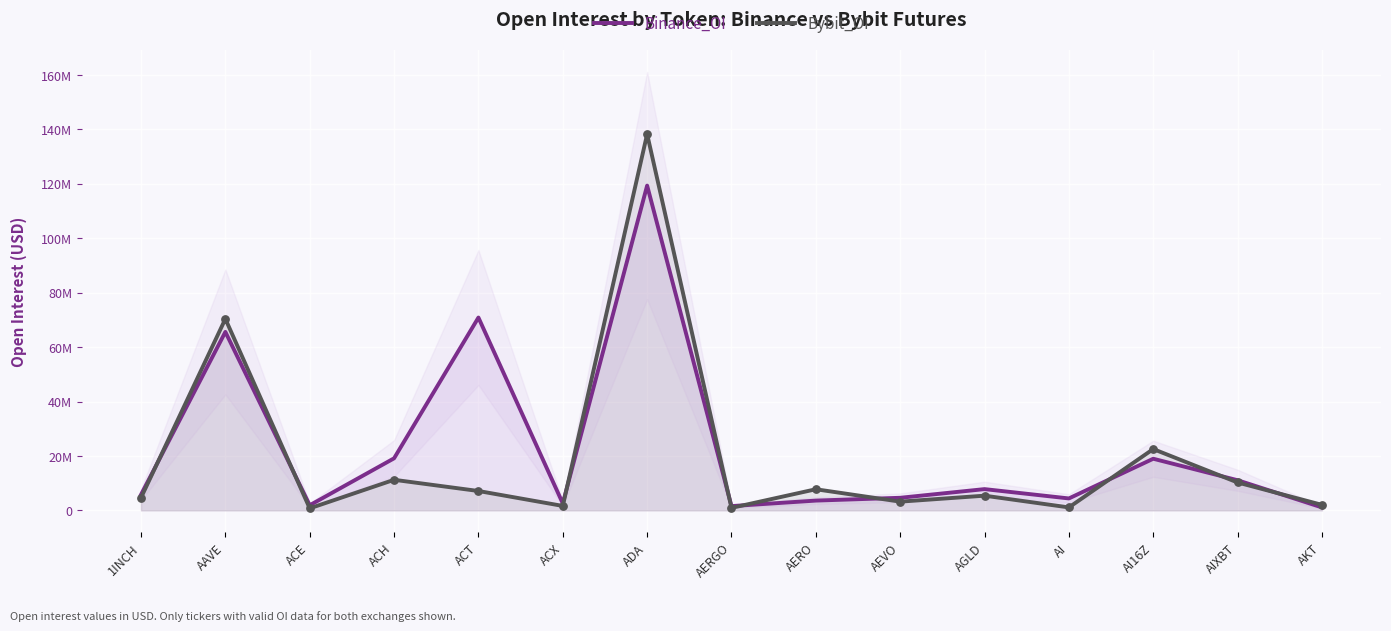

What are all the series names shown in the legend?

Binance_OI, Bybit_OI